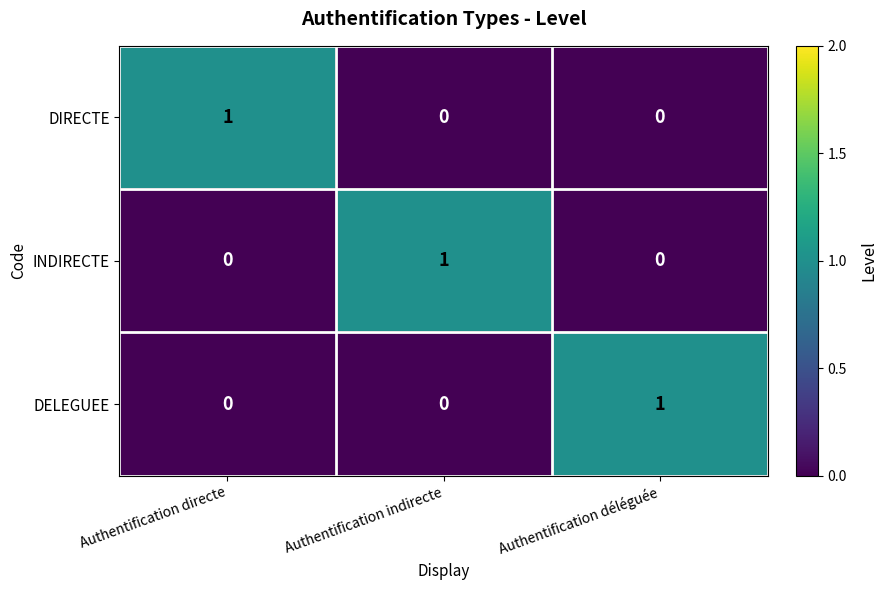

What is the maximum value shown in the chart?

1